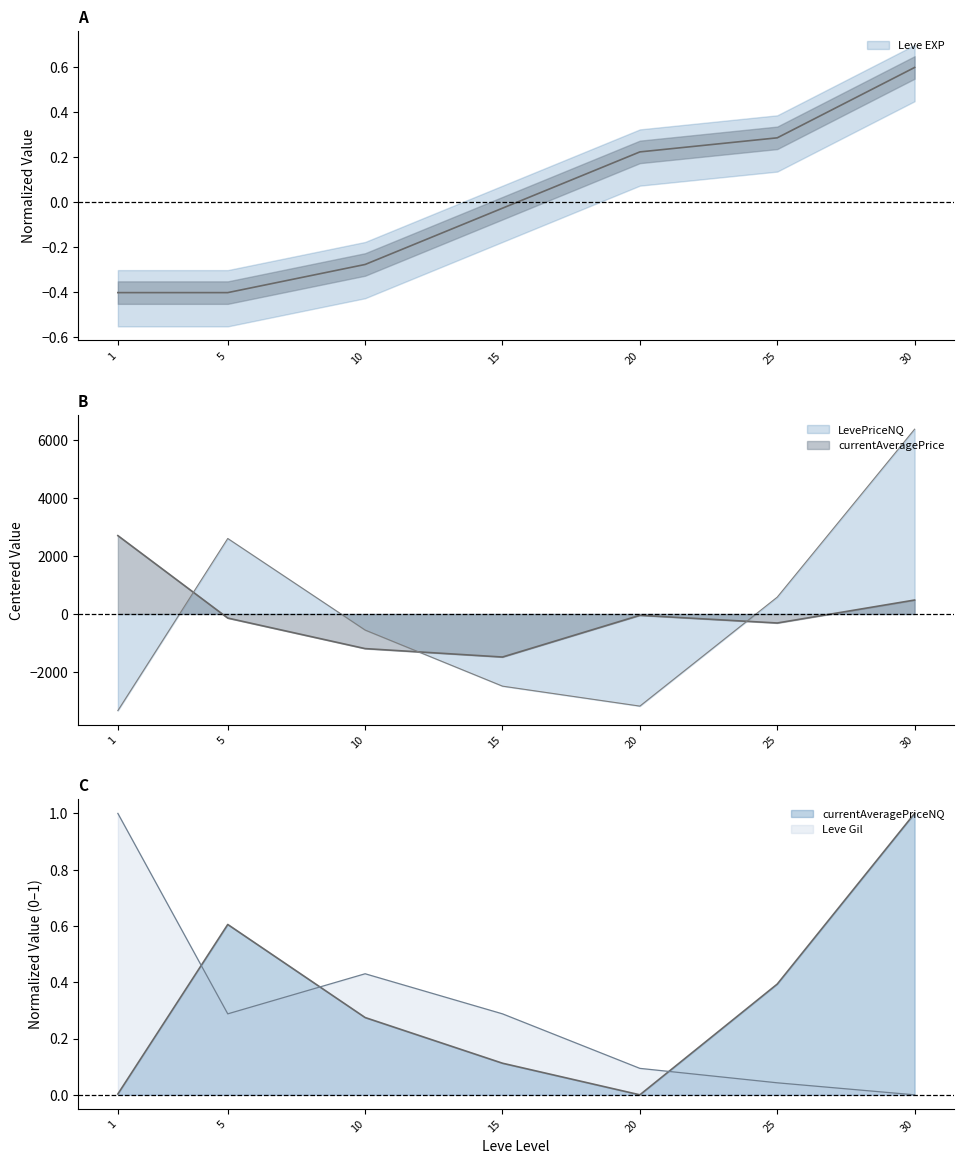

What is the highest value of the currentAveragePrice series?

2704.7